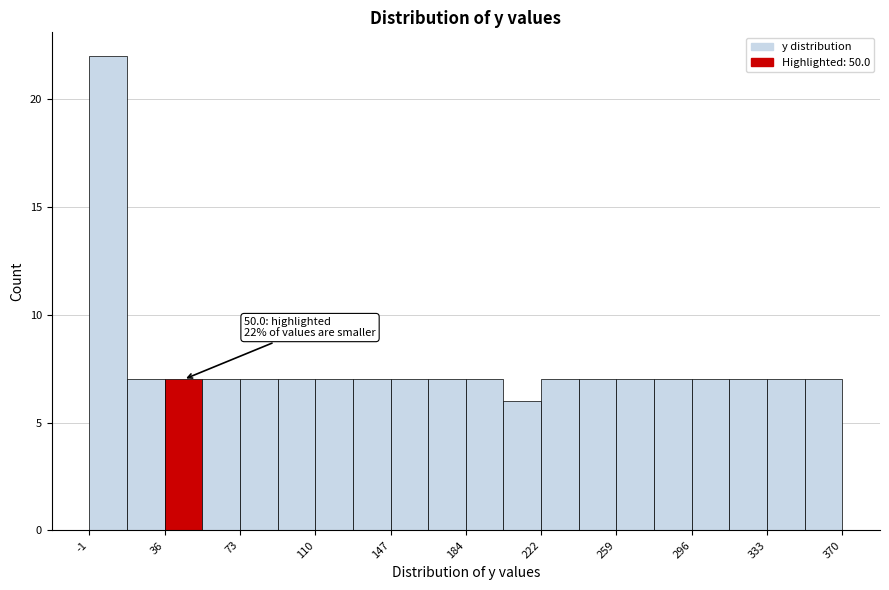

Around what value on the x-axis is the tallest bar? Give the approximate position of its centre, as read against the axis.

10